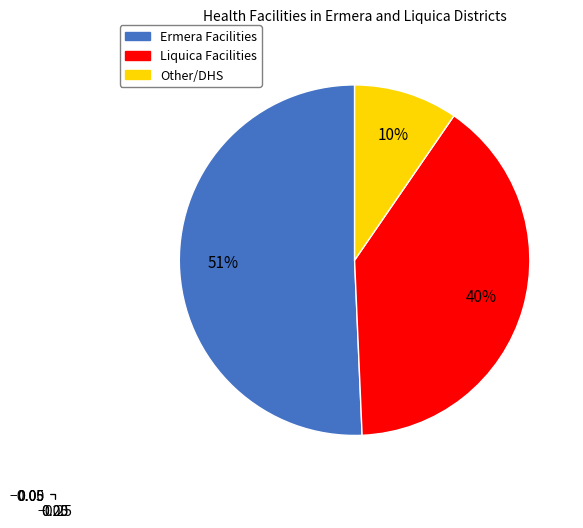

To the nearest percent, what is the average slice percentage?

33%